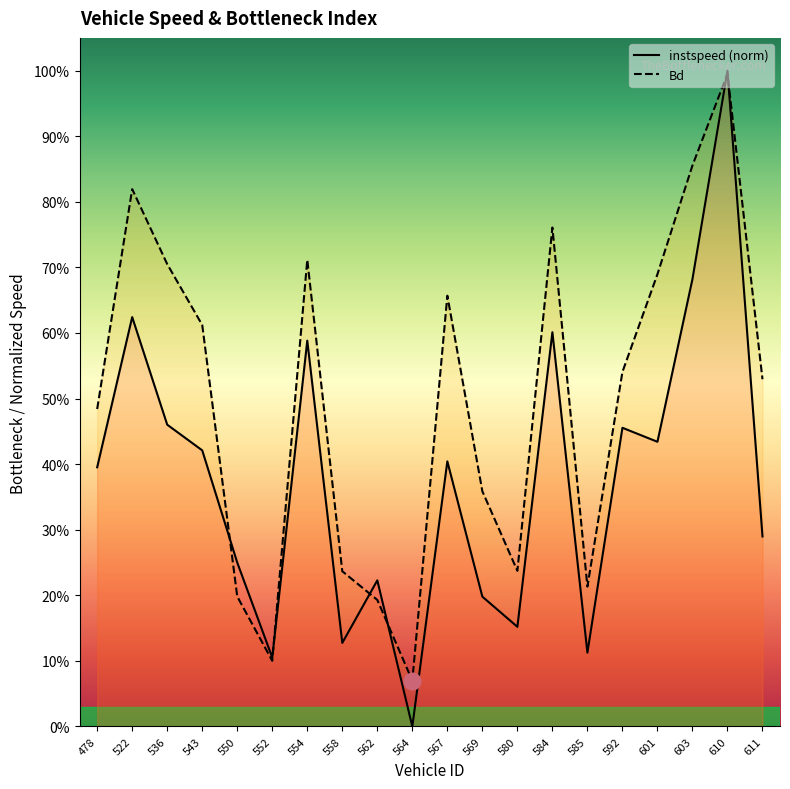

Reading left to right, transcribe all the data shown in this chart.

instspeed: 478=0.4	522=0.6	536=0.5	543=0.4	550=0.2	552=0.1	554=0.6	558=0.1	562=0.2	564=0.0	567=0.4	569=0.2	580=0.2	584=0.6	585=0.1	592=0.5	601=0.4	603=0.7	610=1.0	611=0.3
Bd: 478=0.5	522=0.8	536=0.7	543=0.6	550=0.2	552=0.1	554=0.7	558=0.2	562=0.2	564=0.1	567=0.7	569=0.4	580=0.2	584=0.8	585=0.2	592=0.5	601=0.7	603=0.9	610=1.0	611=0.5